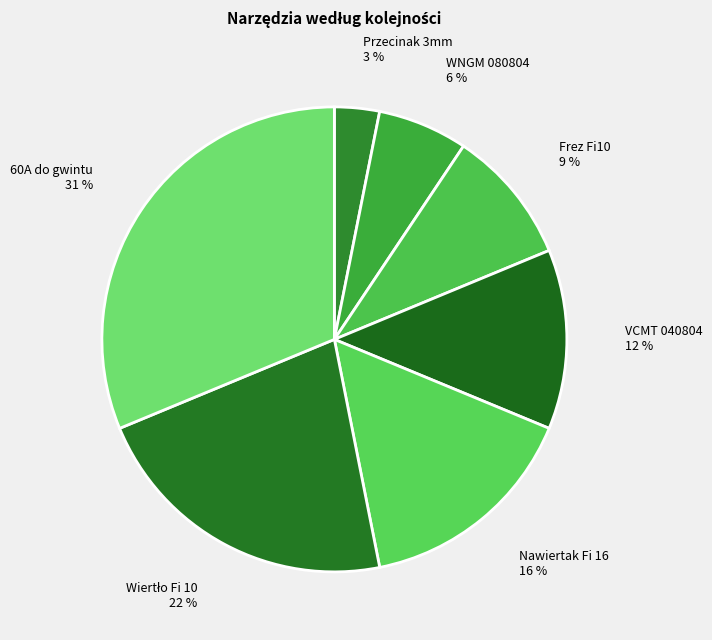

True or false: Nawiertak Fi 16 accounts for 16% of the total.

True